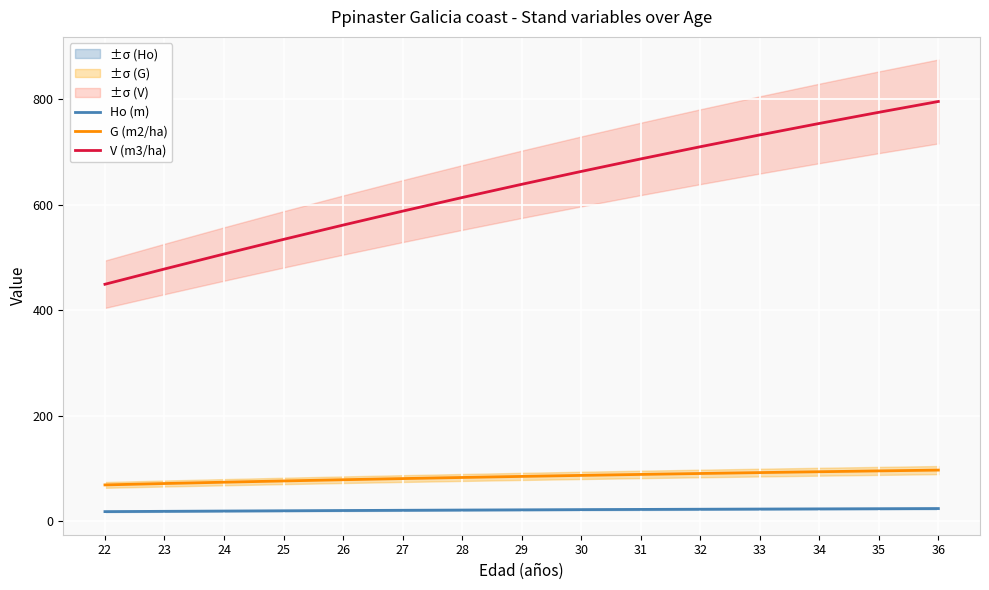

What are all the series names shown in the legend?

Ho (m), G (m2/ha), V (m3/ha)